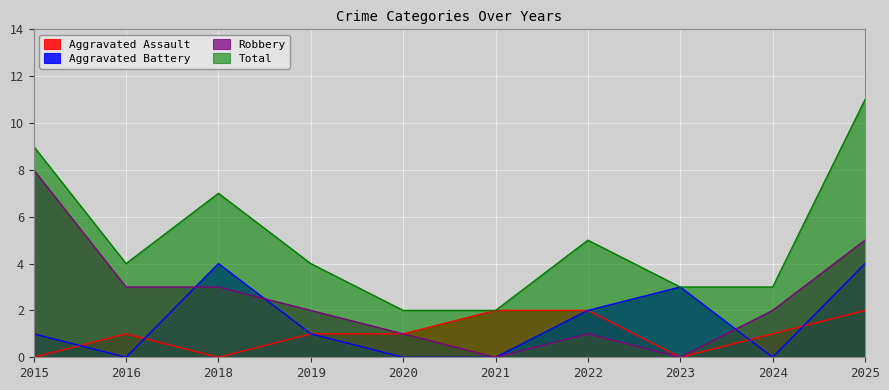

Between 2023 and 2024, which series saw the biggest shift?

Aggravated Battery